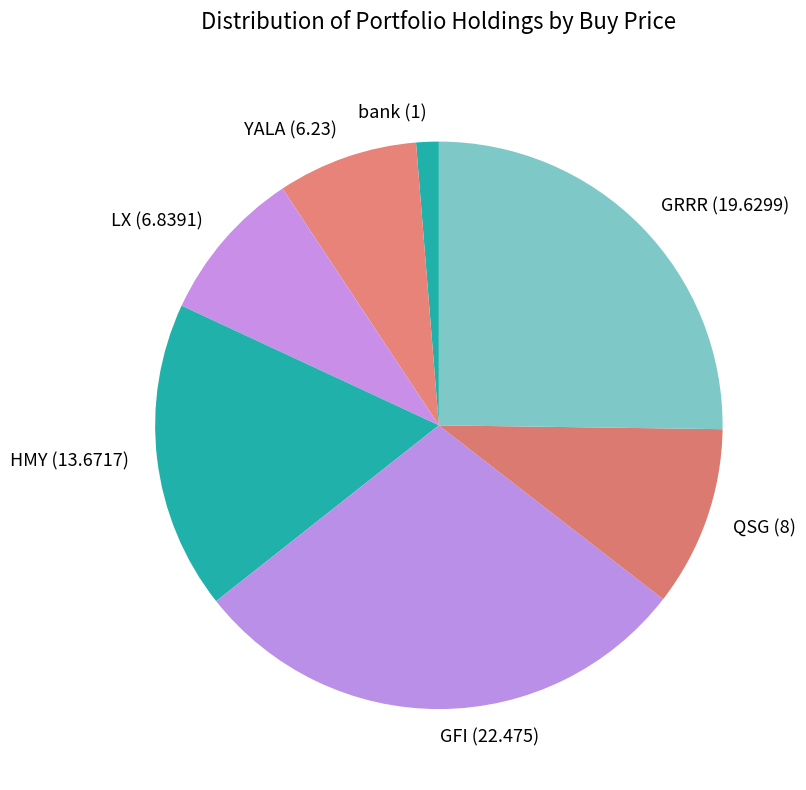

Is it true that LX is 1% of the pie?

False